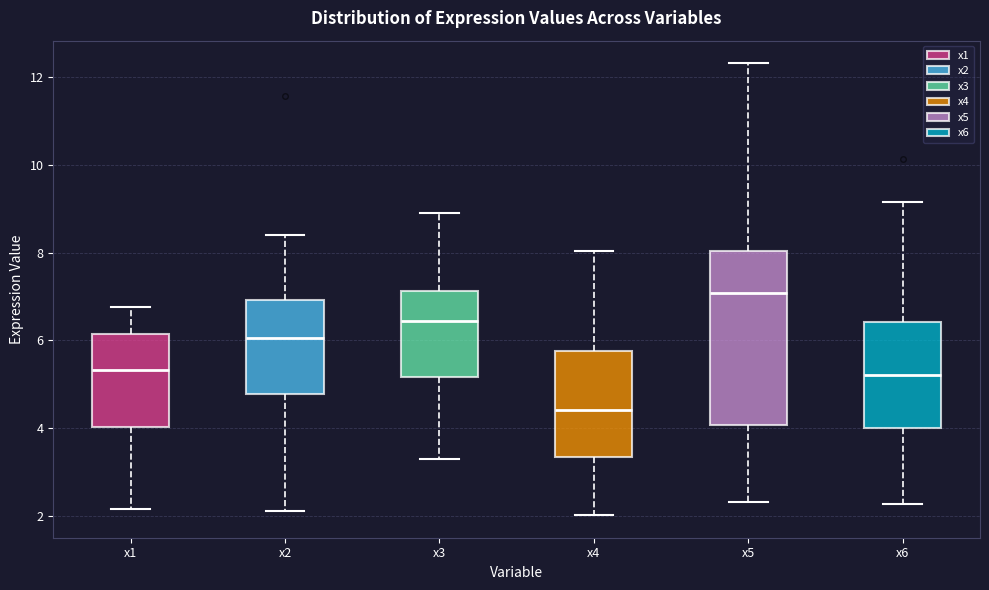

Reading left to right, transcribe this box plot: for each box, give where its median line is, the range the box spans, and where its two whiskers end, as read against the y-axis. The values are not printed on the chart, so give them approximately, as read against the axis.

x1: median 5.4, box 4.0 to 6.2, whiskers 2.2 to 6.8
x2: median 6.0, box 4.8 to 7.0, whiskers 2.2 to 8.4
x3: median 6.4, box 5.2 to 7.2, whiskers 3.4 to 9.0
x4: median 4.4, box 3.4 to 5.8, whiskers 2.0 to 8.0
x5: median 7.0, box 4.0 to 8.0, whiskers 2.4 to 12.4
x6: median 5.2, box 4.0 to 6.4, whiskers 2.2 to 9.2